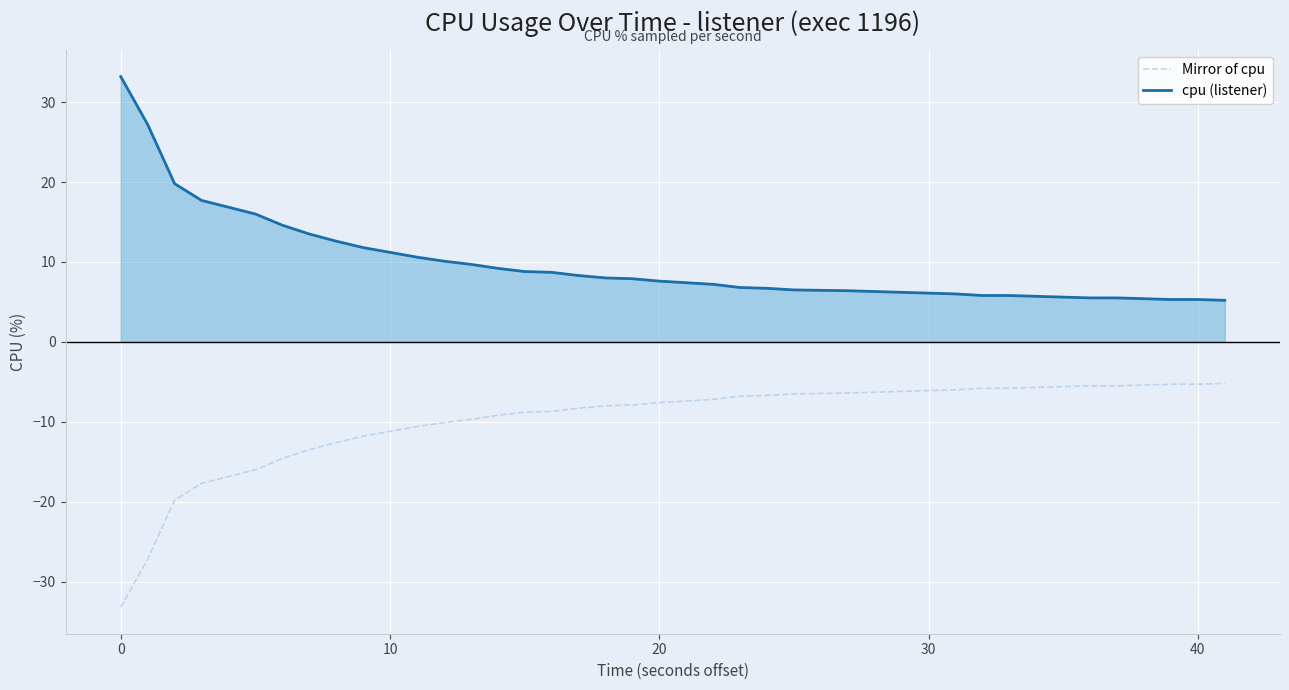

What is the difference between the maximum and minimum values in the Mirror of cpu series?

28.0